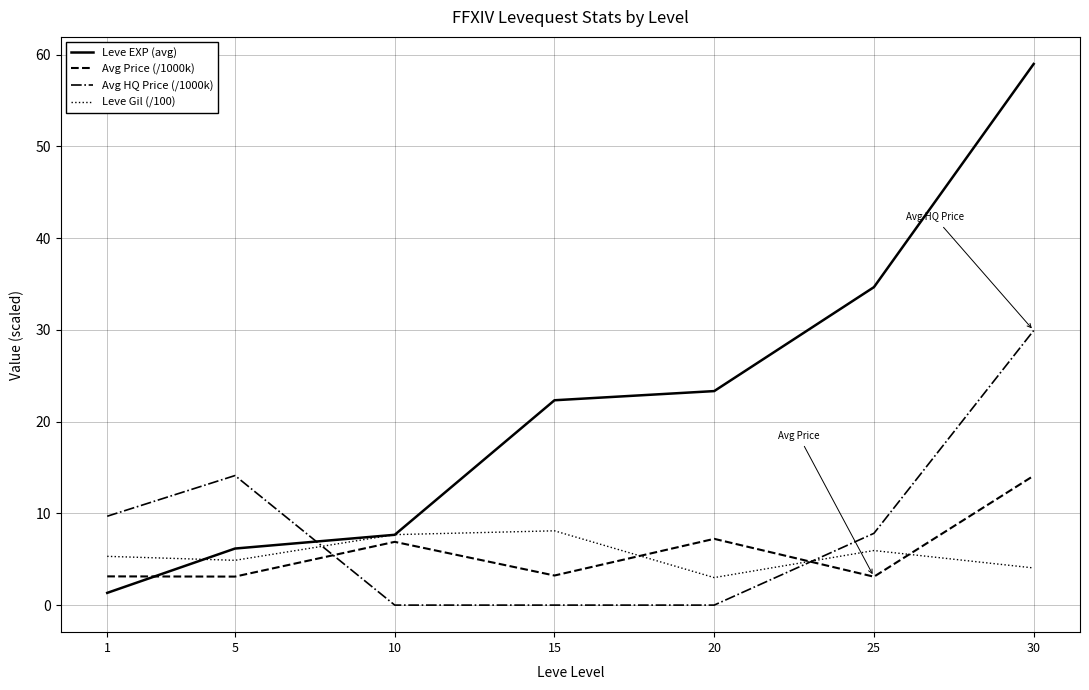

What is the average value of the Leve EXP (avg) series?

22.1